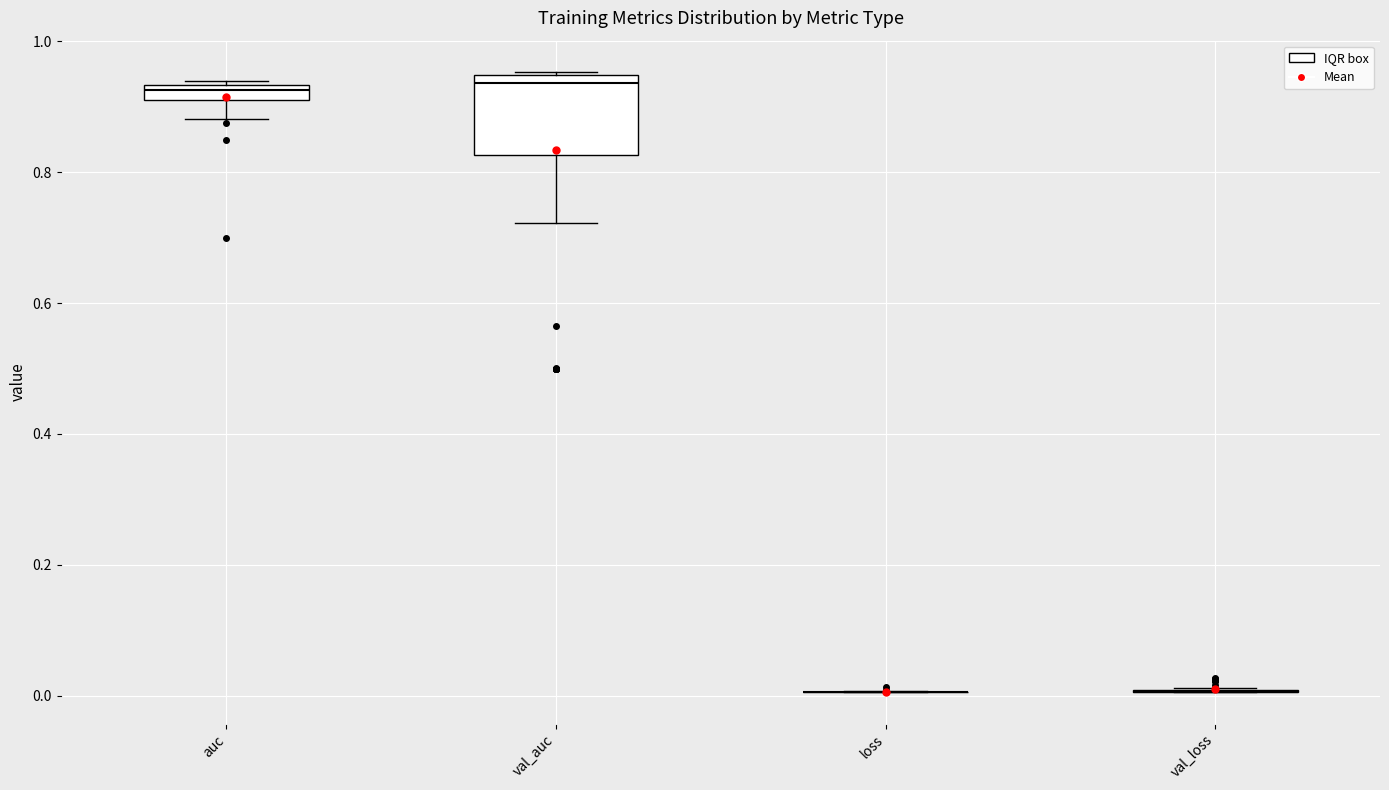

Where is the upper edge of the box for val_auc on the y-axis? The values are not printed on the chart, so give them approximately, as read against the axis.

0.94